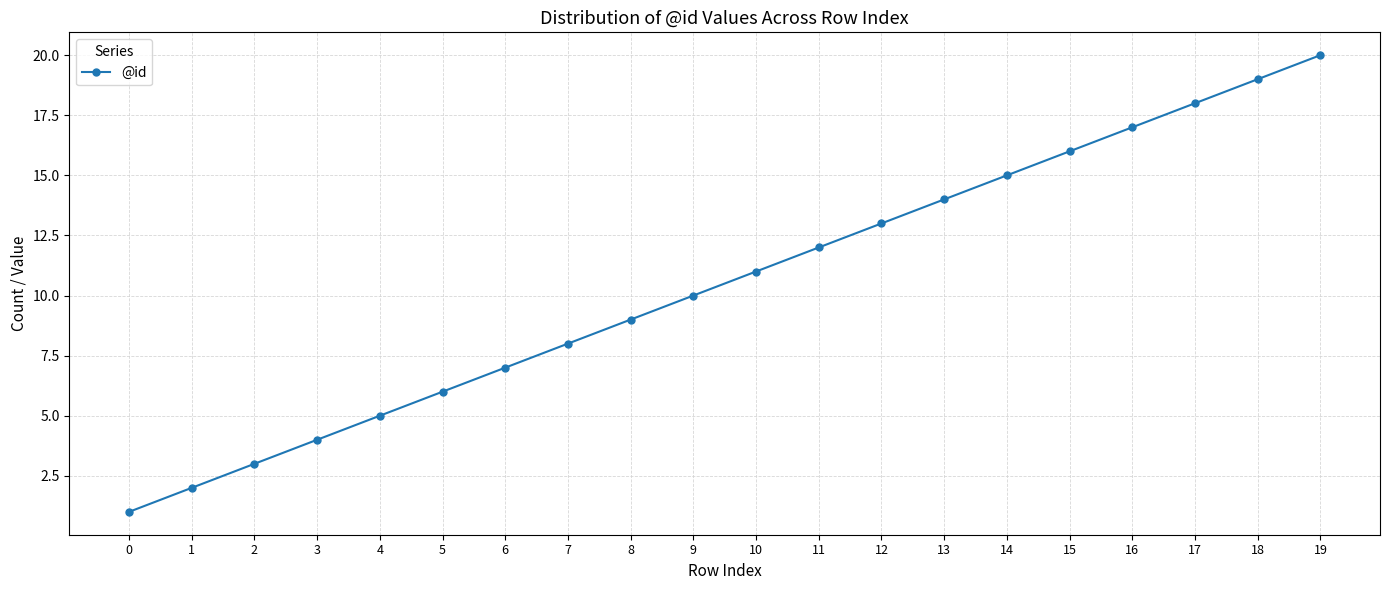

At which label is the value closest to 10?

9